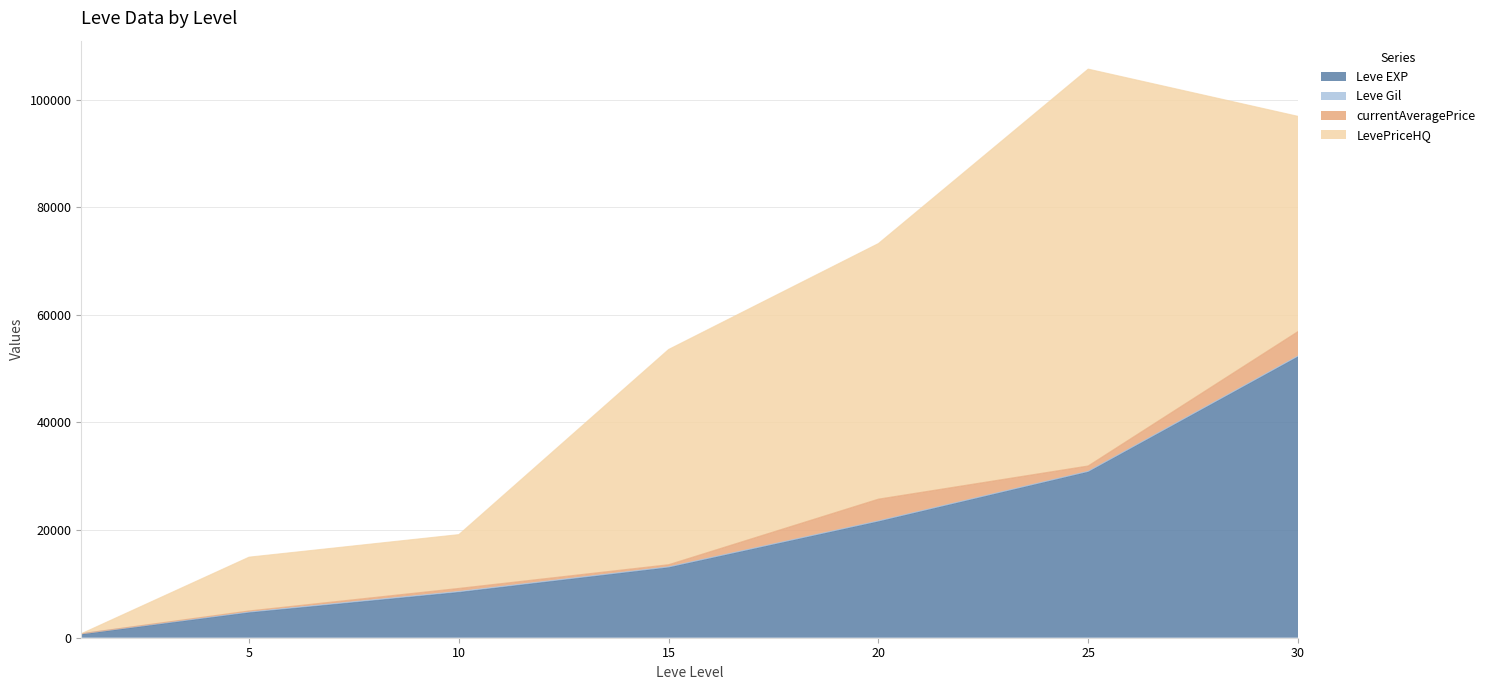

Count the number of categories in the chart.

7